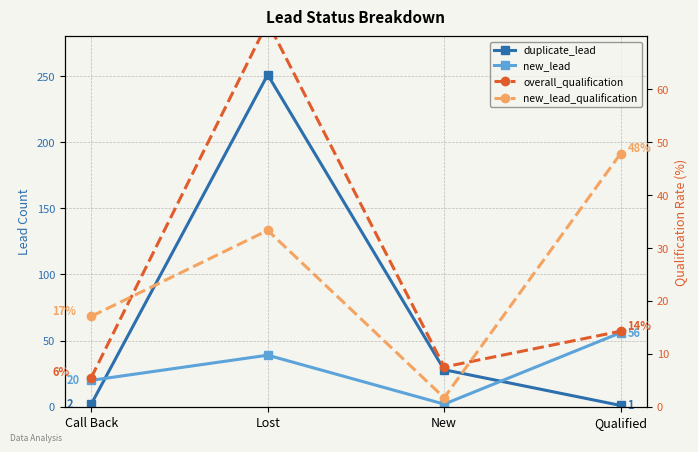

What is the lowest value of the overall_qualification series?

5.5